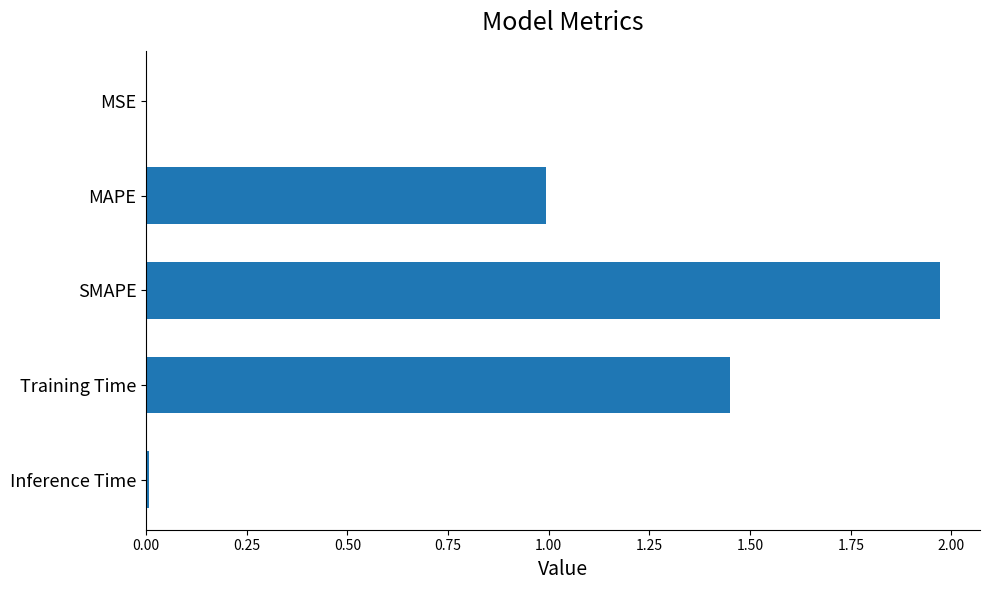

Which category has the highest value across all series?

SMAPE